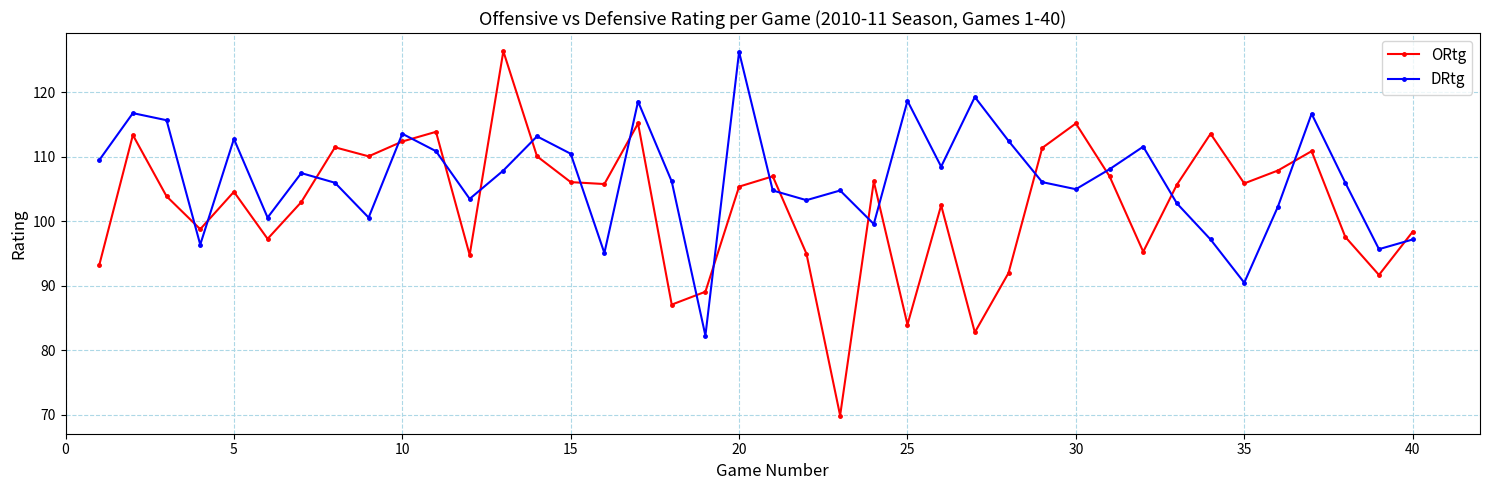

True or false: ORtg and DRtg cross at least once.

True